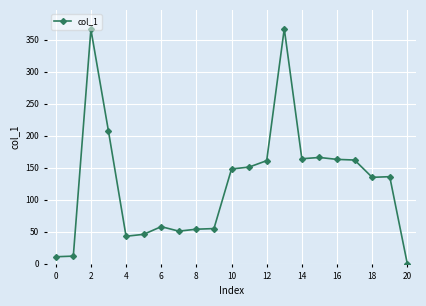

What is the difference between the second highest and second lowest values?

355